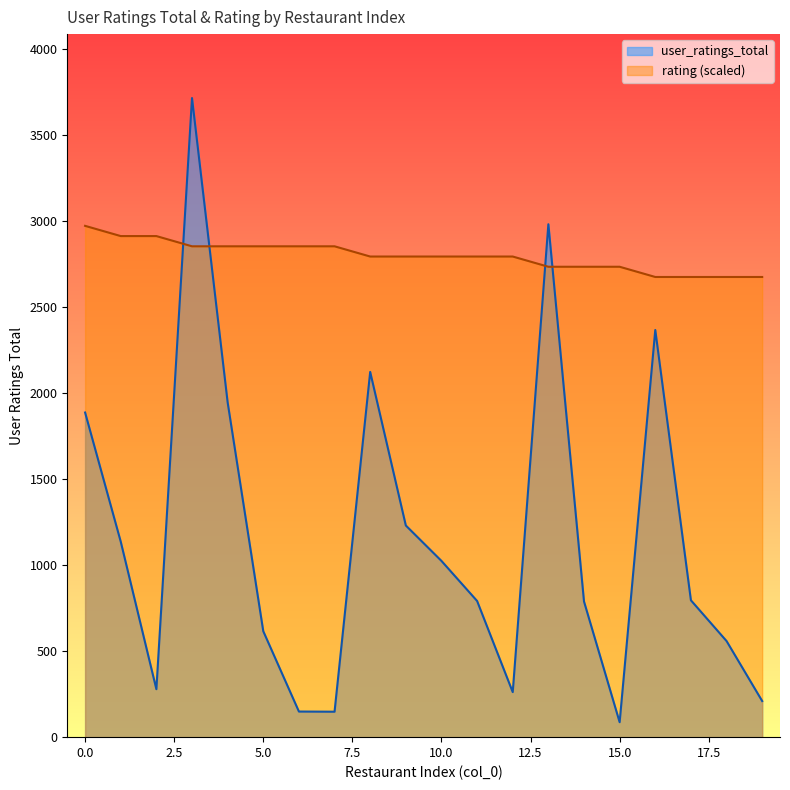

Where do rating and user_ratings_total first cross each other?

2 and 3